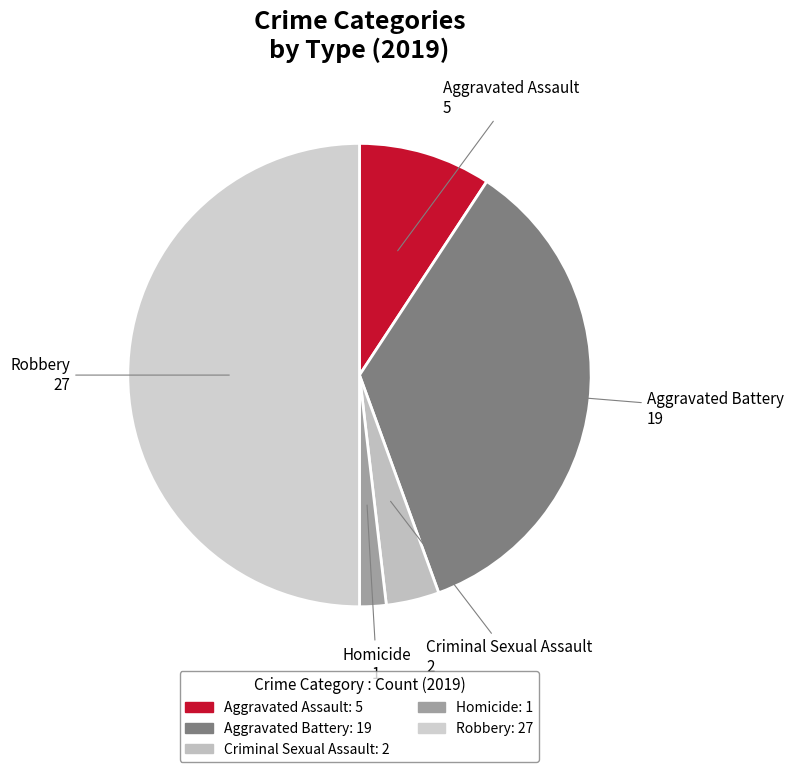

Which category has the smallest portion of the pie?

Homicide